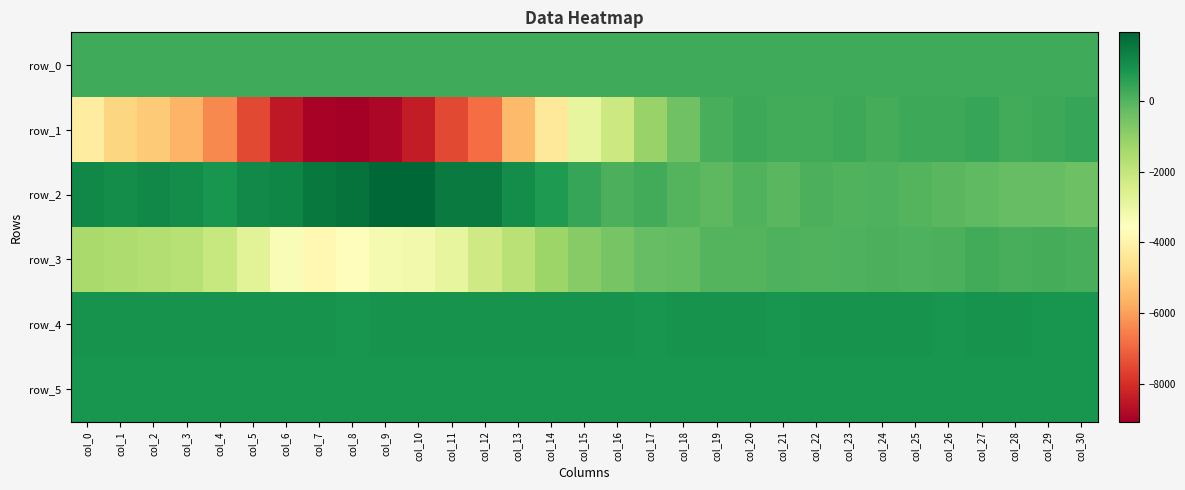

True or false: row_4 has a value of 912.0 at col_14.

True